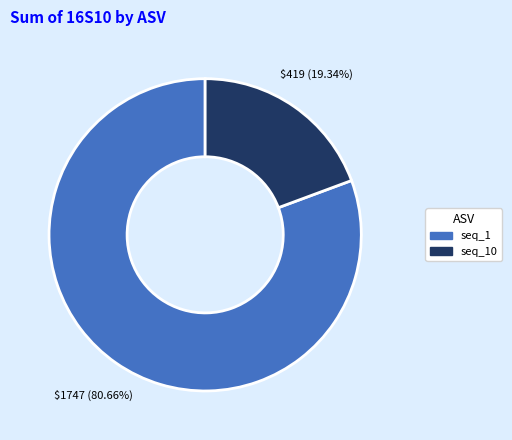

Is there any slice that represents more than half of the pie?

Yes